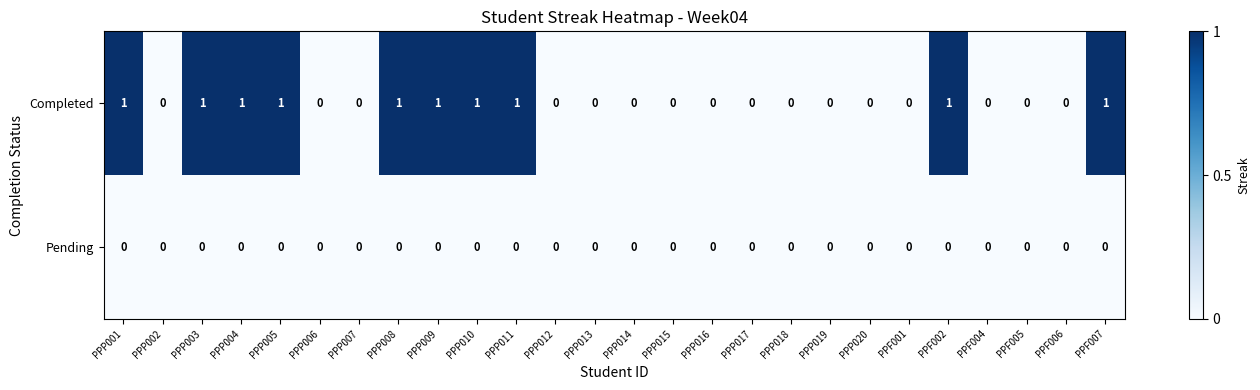

Between PPP003 and PPP013, which series saw the biggest shift?

Completed